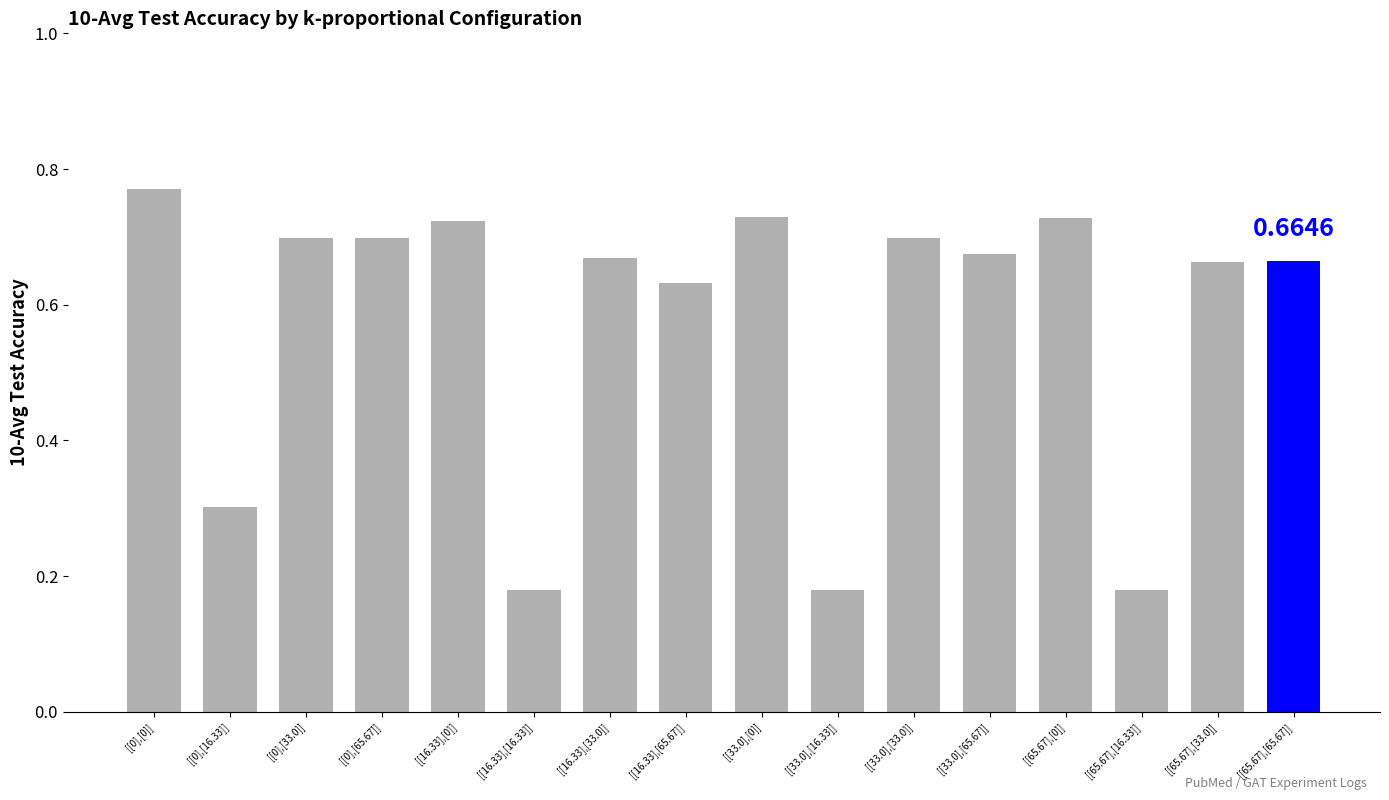

Which has a higher value, [[0],[0]] or [[16.33],[16.33]]?

[[0],[0]]